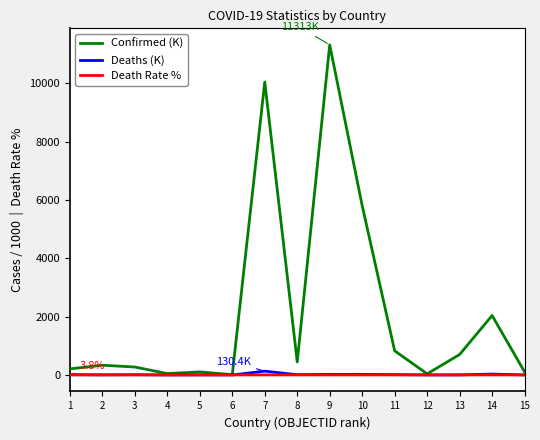

What is the maximum value shown in the chart?

11312.9